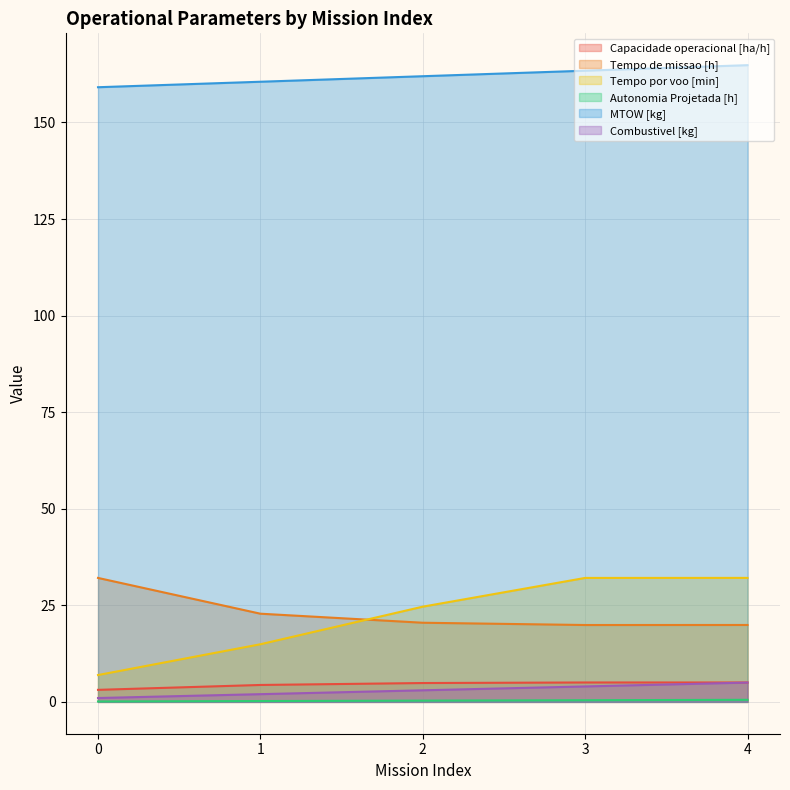

Which has a higher value, 4 or 1?

4